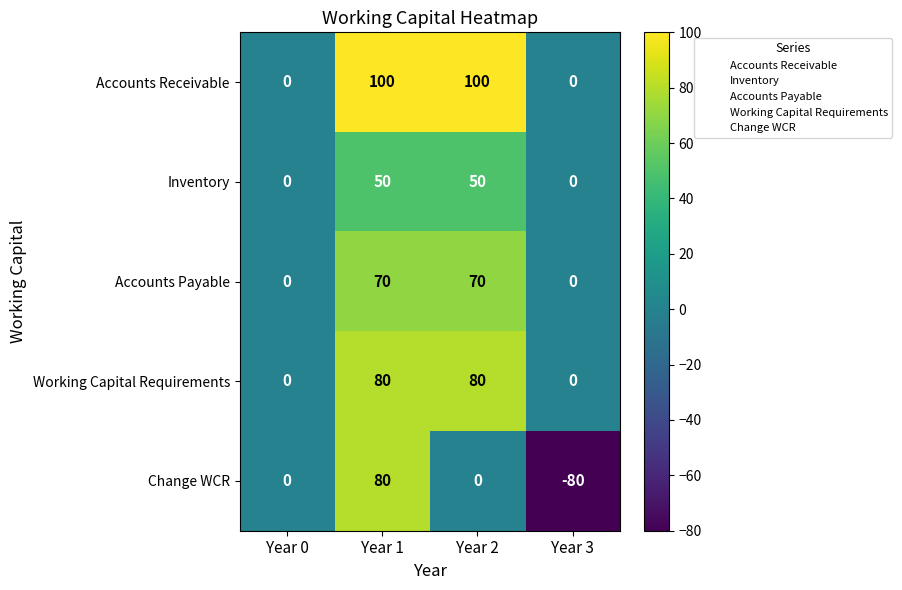

What is the sum of all Inventory values?

100